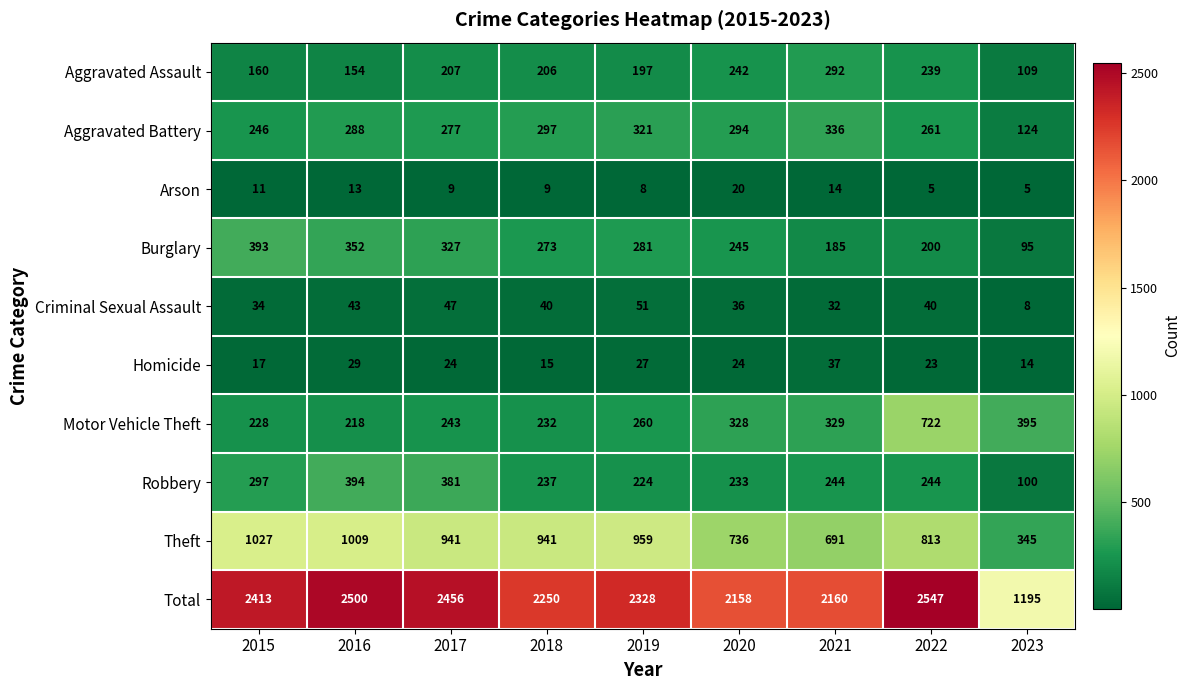

What is the average value of the Arson series?

10